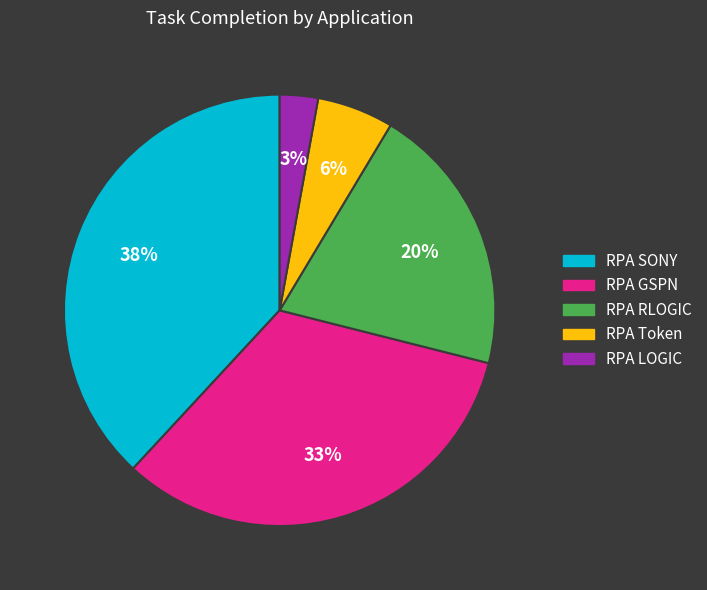

To the nearest percent, what is the difference between the largest and smallest slice percentages?

35%